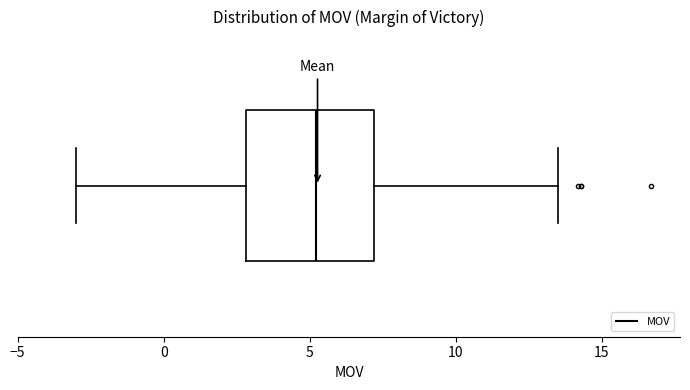

Read this box plot against the x-axis: the position of the median line, the range covered by the box, and the ends of both whiskers. The values are not printed on the chart, so give them approximately, as read against the axis.

median 5.0, box 3.0 to 7.0, whiskers -3.0 to 13.5